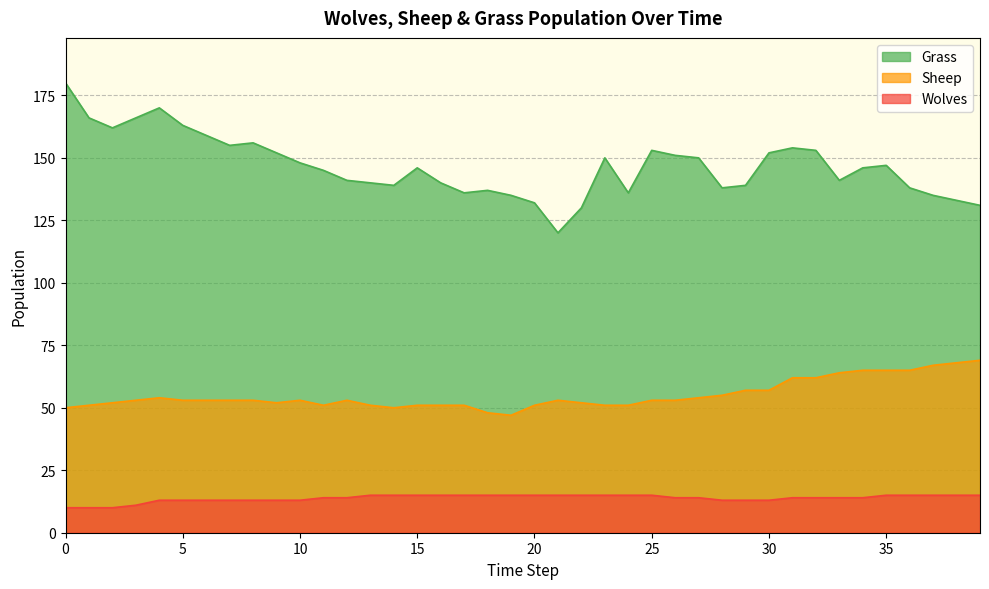

How many values in the Grass series exceed 146?

19